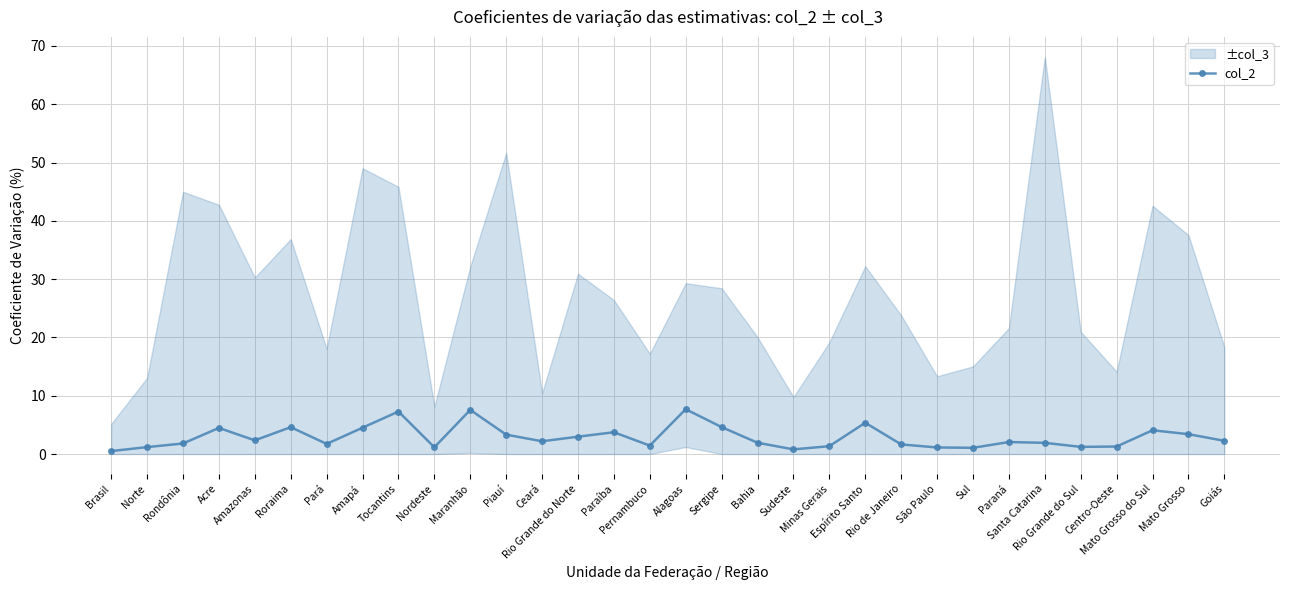

Where is the first local minimum?

Amazonas